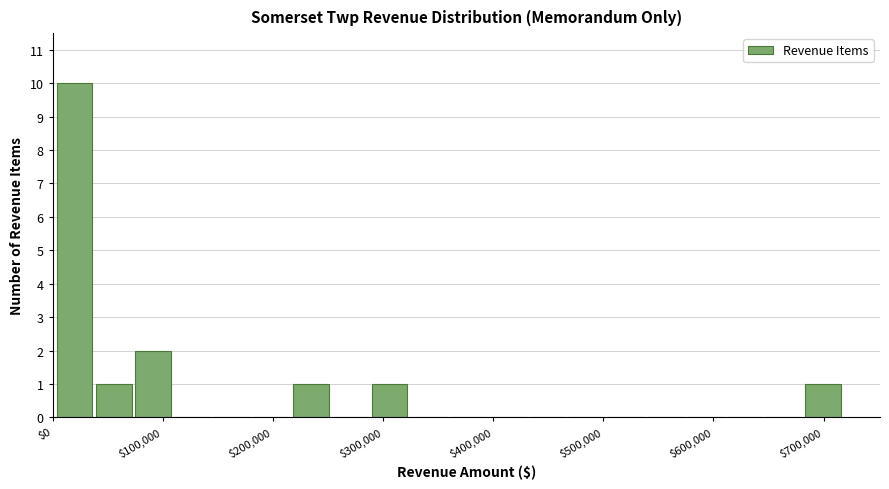

Read against the x-axis, roughly where is the centre of the tallest bar?

20000